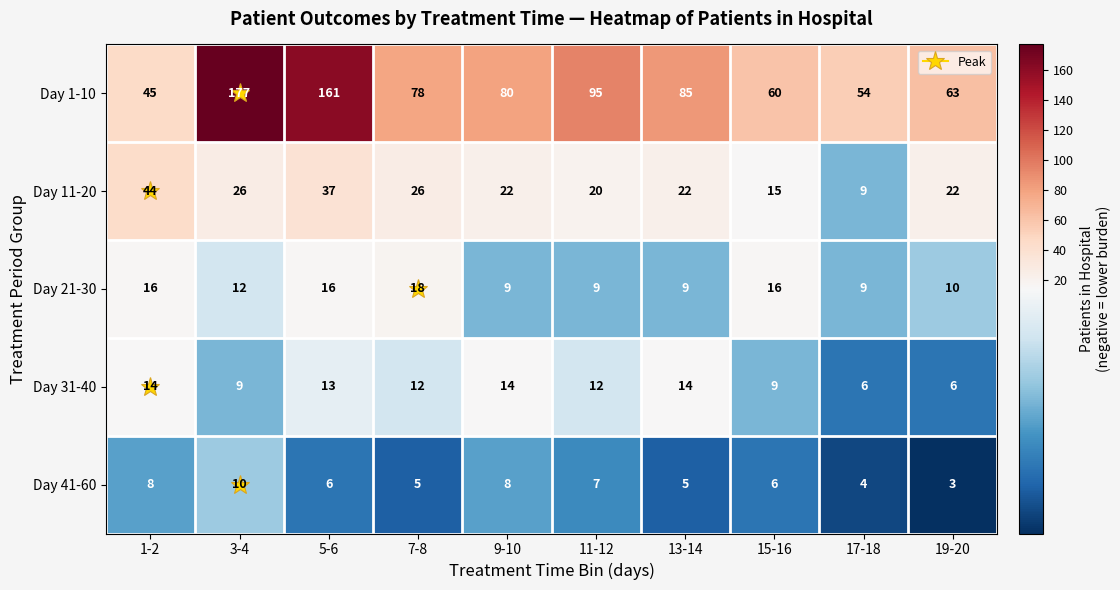

Count the number of data series in this chart.

5